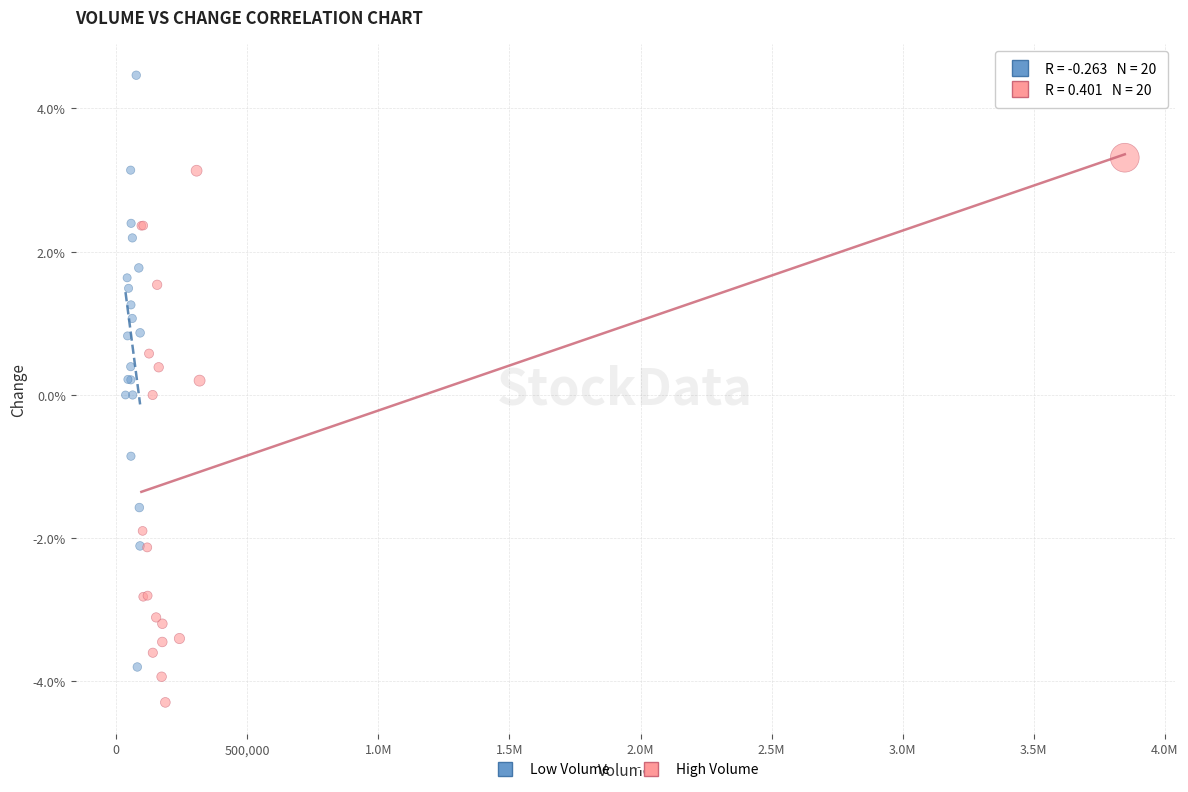

What are all the series names shown in the legend?

Low Volume, High Volume